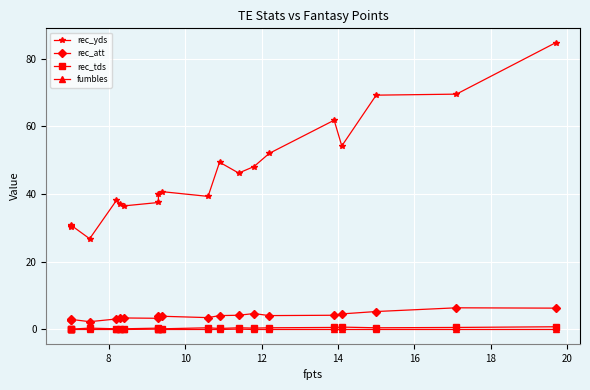

What is the difference between the maximum and minimum values in the rec_tds series?

0.7